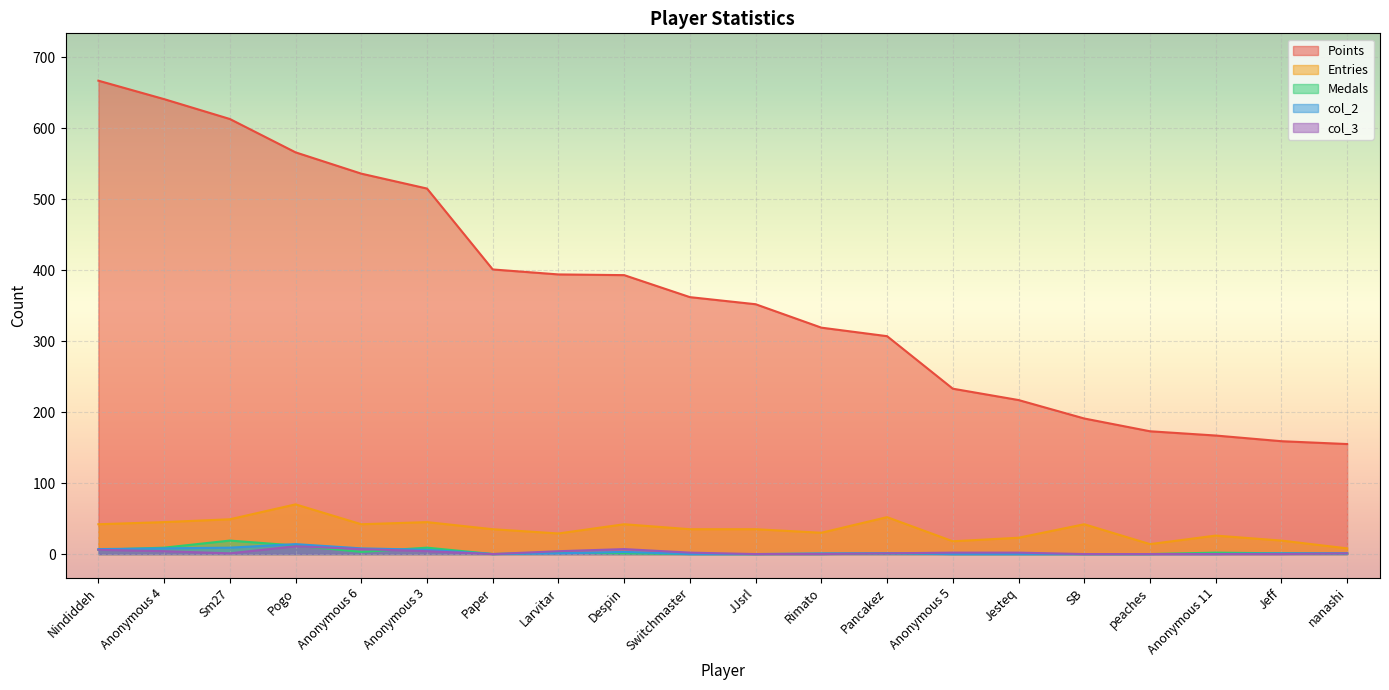

Which series has the largest total across all categories?

Points